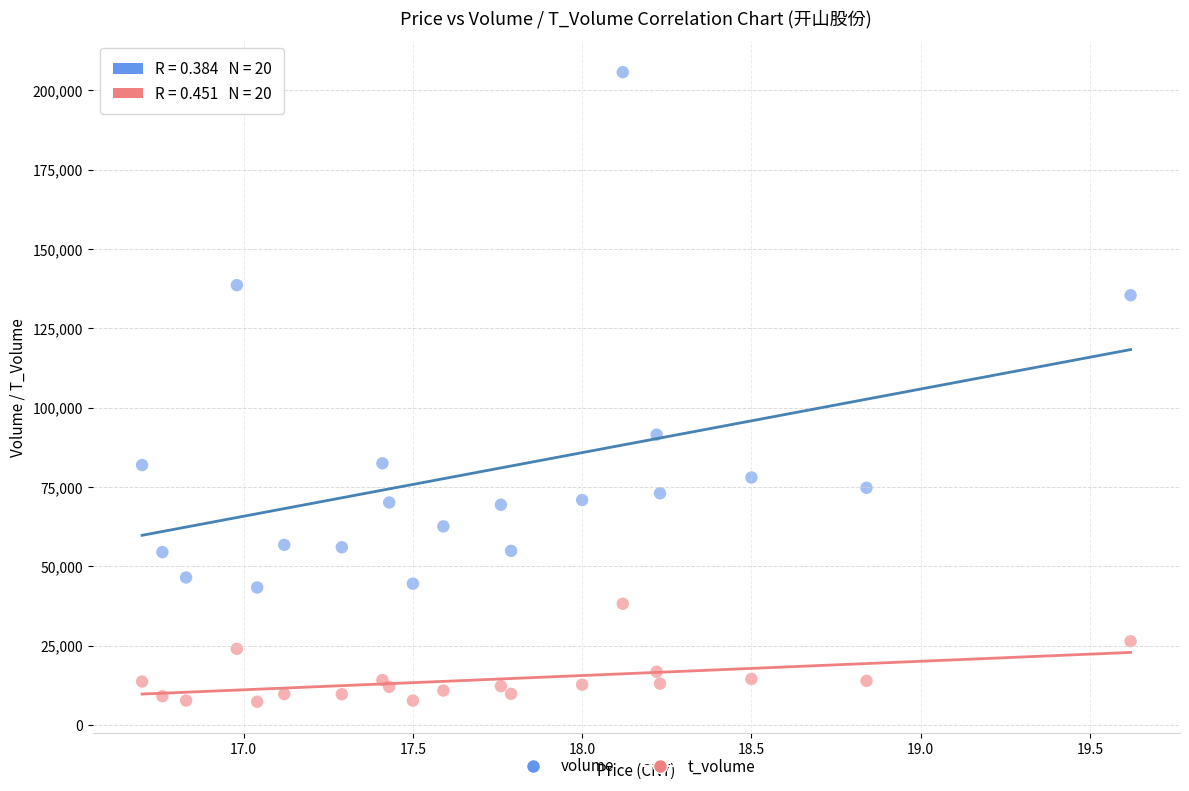

Which series reaches the minimum Y coordinate?

t_volume